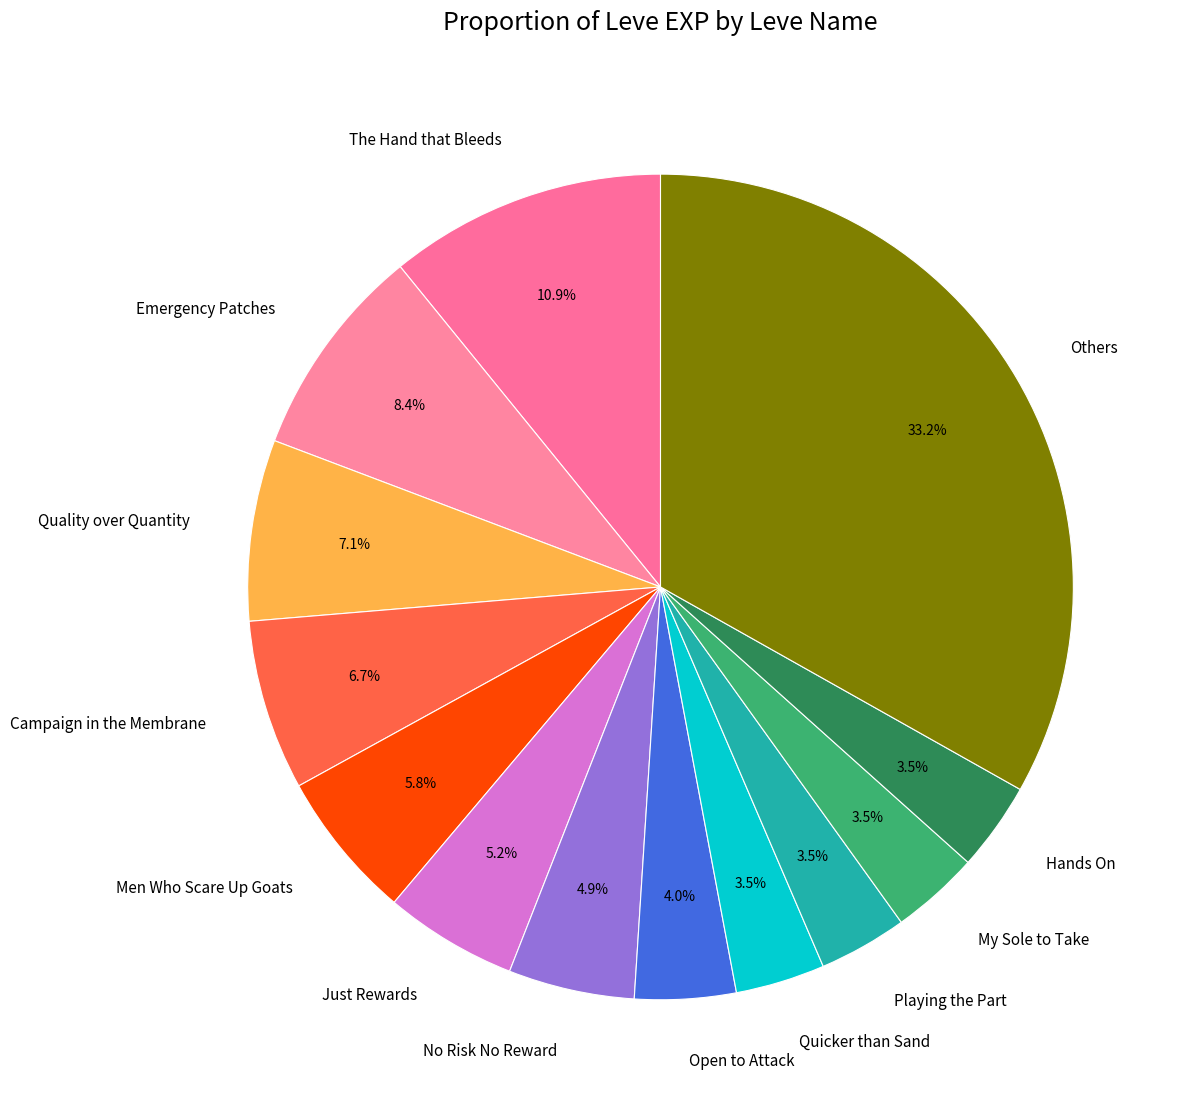

Which category has the biggest portion of the pie?

Others